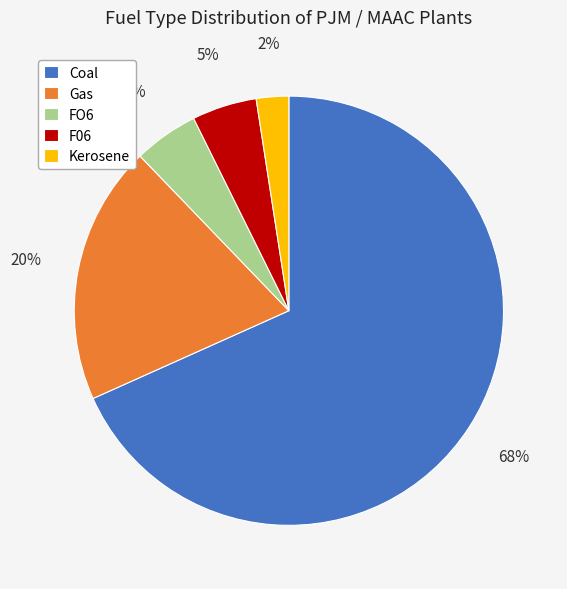

To the nearest percent, what is the difference between the largest and smallest slice percentages?

66%